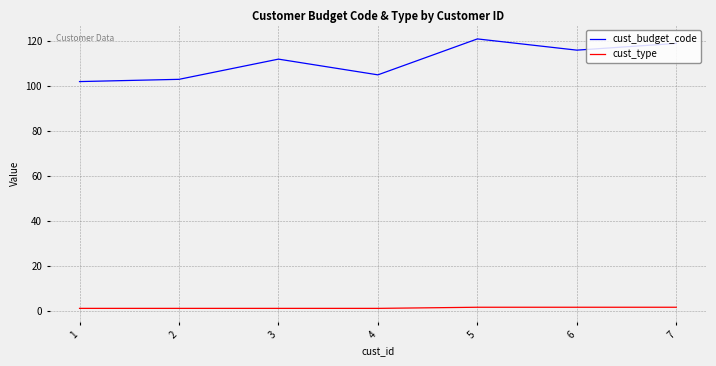

True or false: cust_type and cust_budget_code intersect in this chart.

False